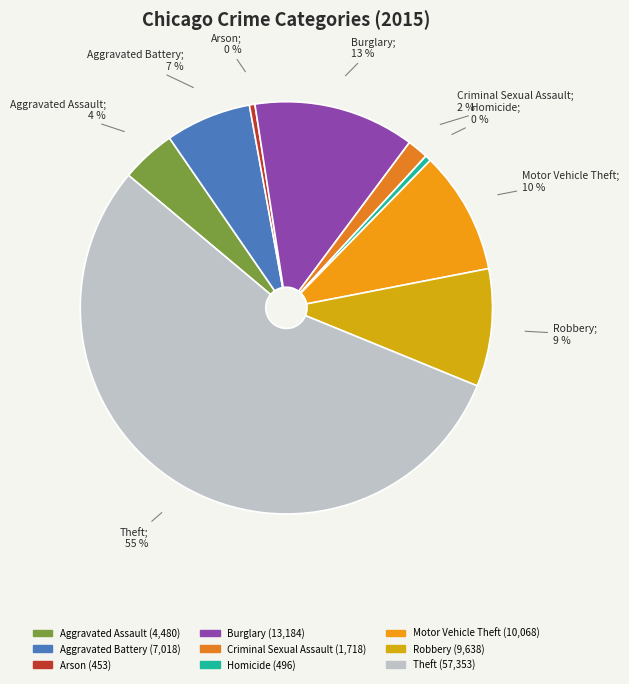

Which has a higher value, Arson or Criminal Sexual Assault?

Criminal Sexual Assault